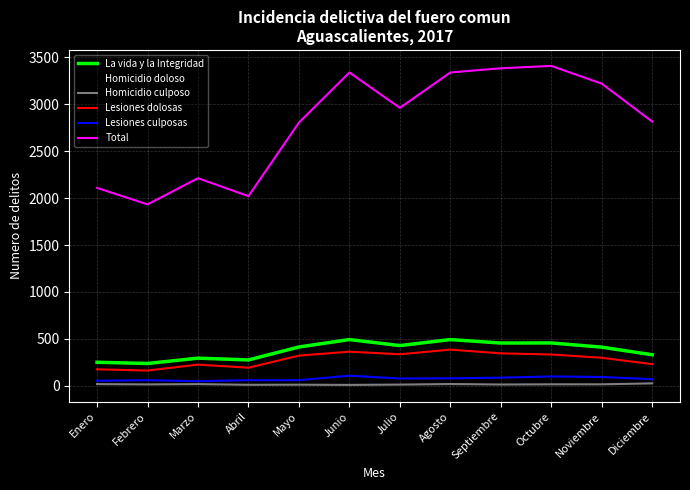

The value of Lesiones dolosas at Mayo is 321. True or false?

True